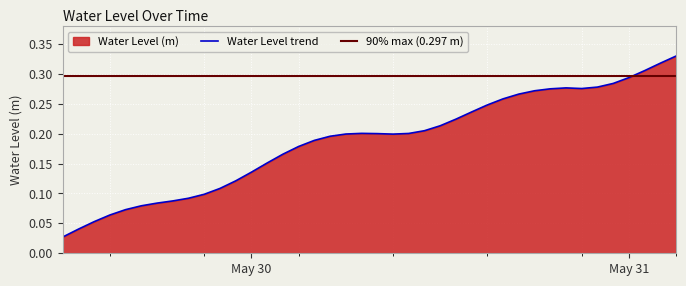

List the labels in order of value, smallest first.

2023-05-29 12:00:00, 2023-05-29 13:00:00, 2023-05-29 14:00:00, 2023-05-29 15:00:00, 2023-05-29 16:00:00, 2023-05-29 17:00:00, 2023-05-29 18:00:00, 2023-05-29 19:00:00, 2023-05-29 20:00:00, 2023-05-29 21:00:00, 2023-05-29 22:00:00, 2023-05-29 23:00:00, 2023-05-30 00:00:00, 2023-05-30 01:00:00, 2023-05-30 02:00:00, 2023-05-30 03:00:00, 2023-05-30 04:00:00, 2023-05-30 05:00:00, 2023-05-30 09:00:00, 2023-05-30 06:00:00, 2023-05-30 08:00:00, 2023-05-30 10:00:00, 2023-05-30 07:00:00, 2023-05-30 11:00:00, 2023-05-30 12:00:00, 2023-05-30 13:00:00, 2023-05-30 14:00:00, 2023-05-30 15:00:00, 2023-05-30 16:00:00, 2023-05-30 17:00:00, 2023-05-30 18:00:00, 2023-05-30 19:00:00, 2023-05-30 21:00:00, 2023-05-30 20:00:00, 2023-05-30 22:00:00, 2023-05-30 23:00:00, 2023-05-31 00:00:00, 2023-05-31 01:00:00, 2023-05-31 02:00:00, 2023-05-31 03:00:00